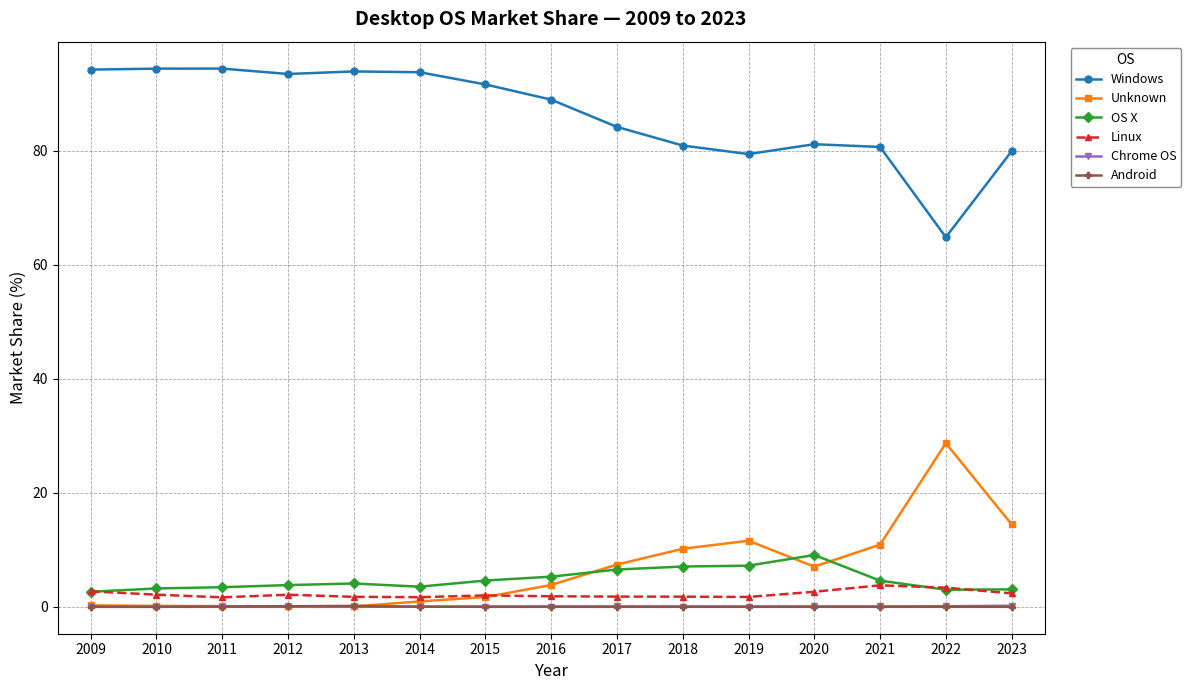

Is it true that Windows equals 137.3 at 2009?

False